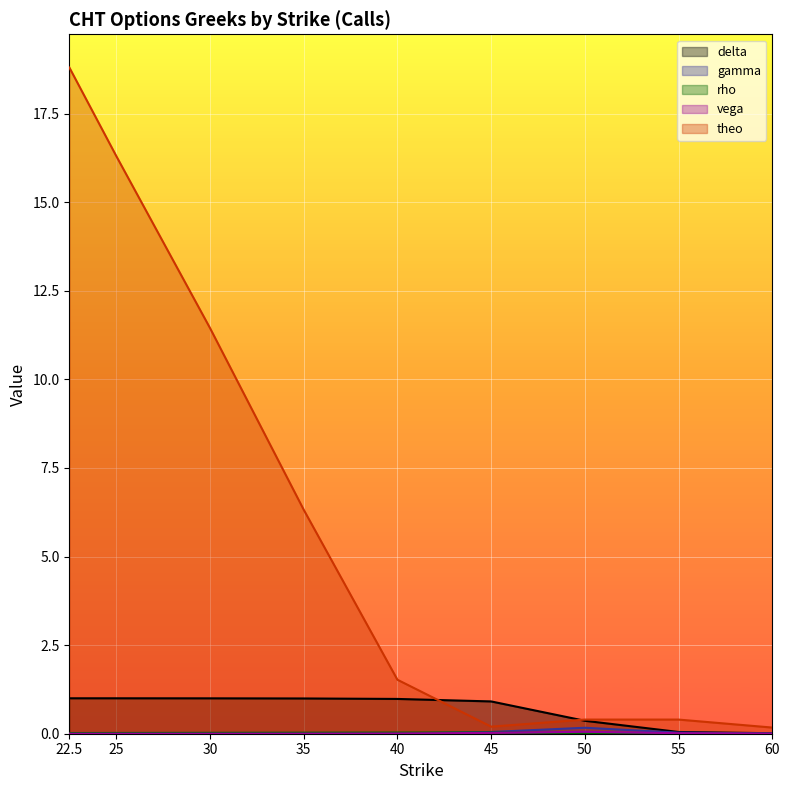

What is the difference between the highest and lowest values at 45?

0.9